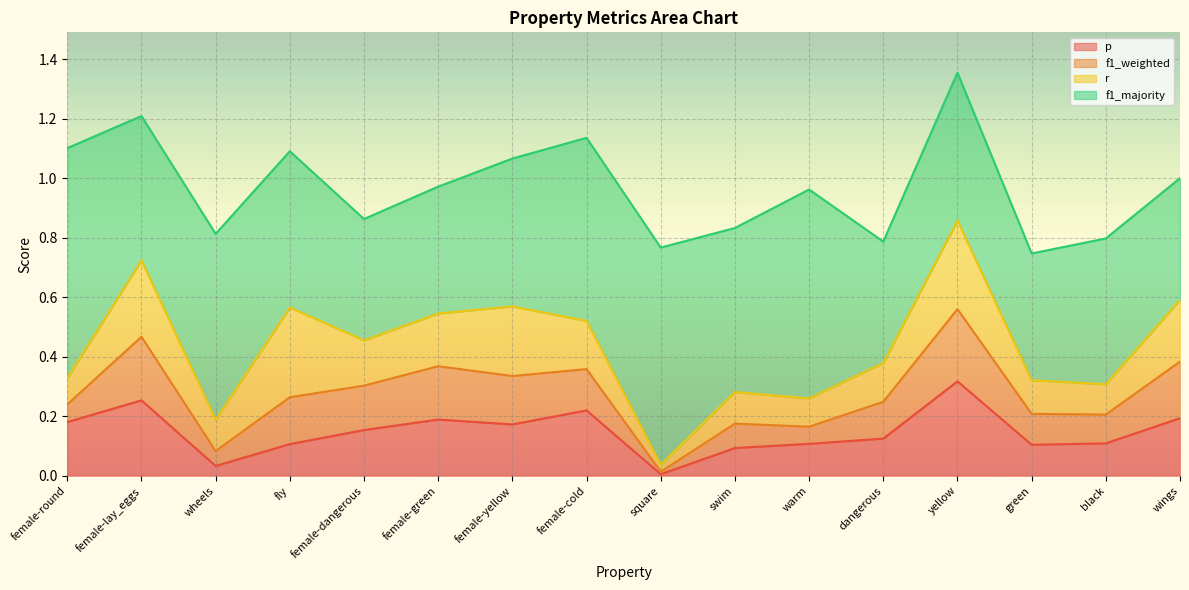

Does the chart display data point markers on the line(s)?

No